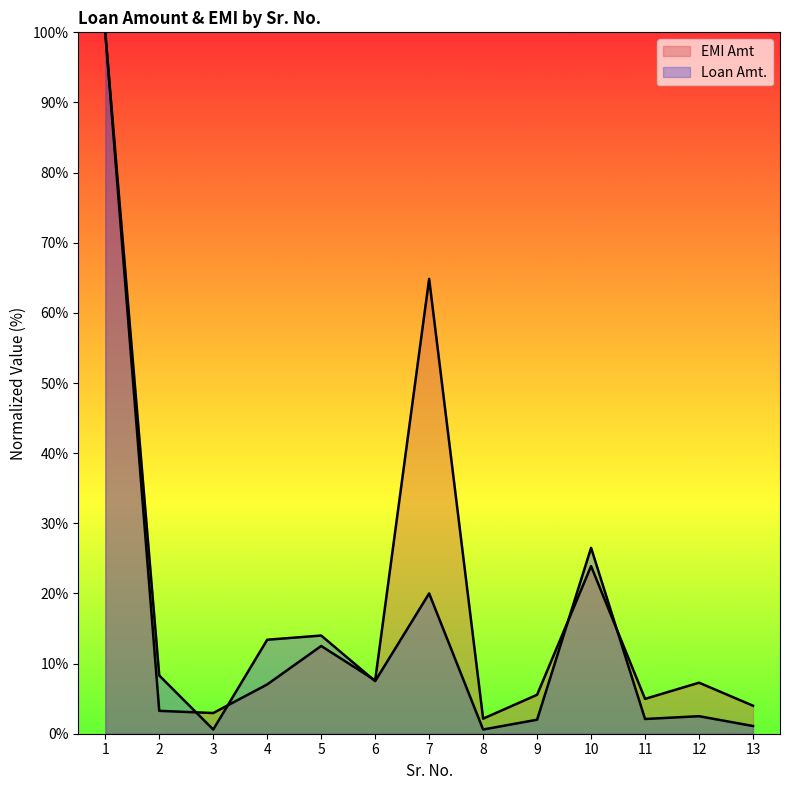

What is the total value across all series at 2?

11.6